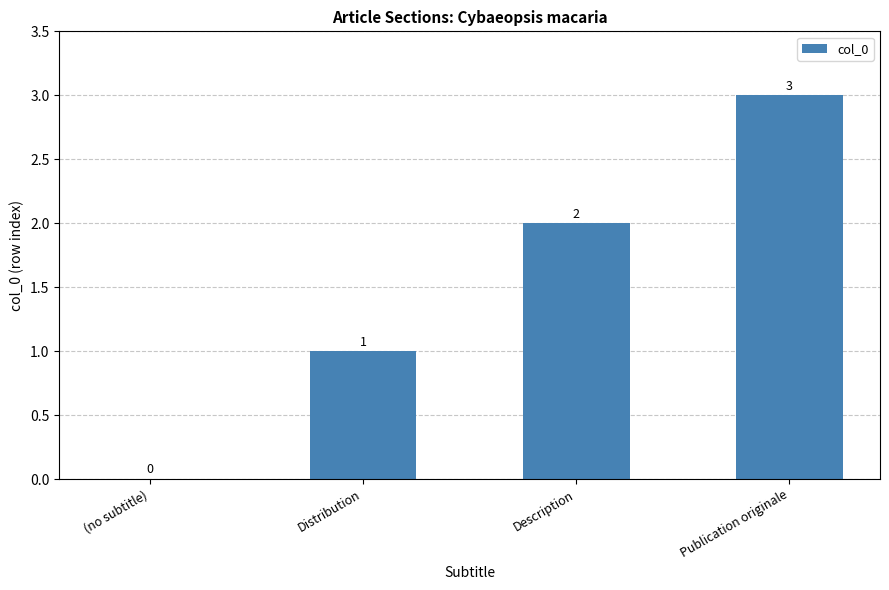

Read the value at Publication originale.

3